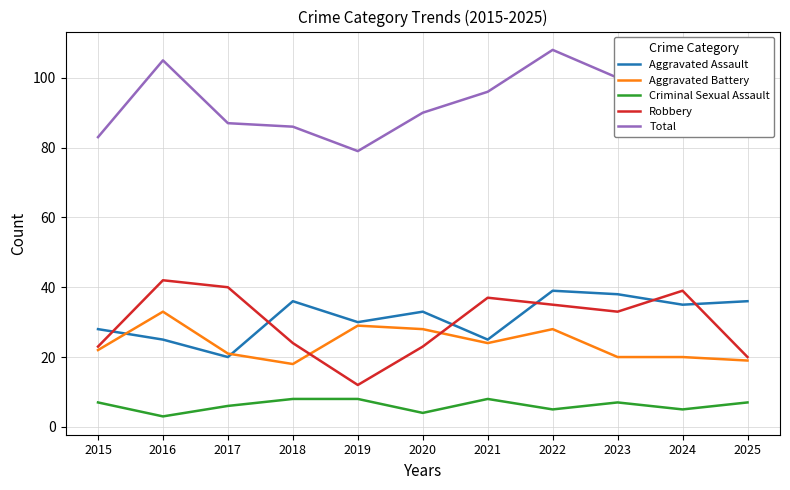

At which label does Robbery first exceed 33?

2016